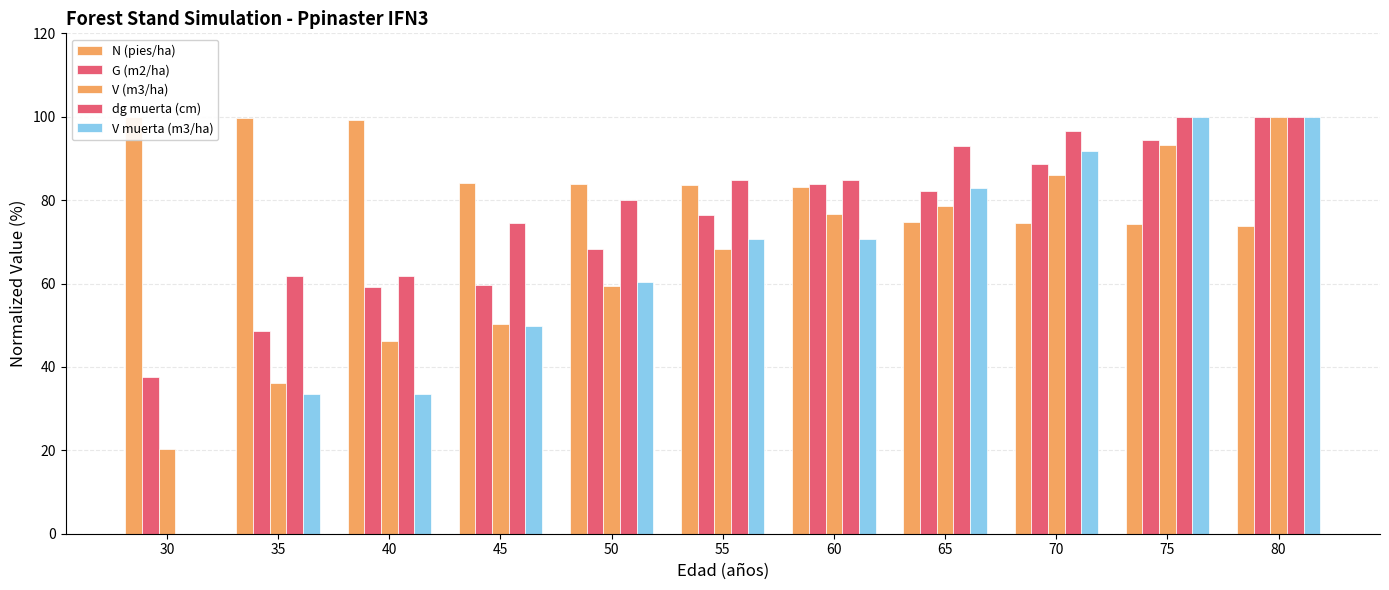

The V muerta (m3/ha) series shows 100.0 at 75. True or false?

True